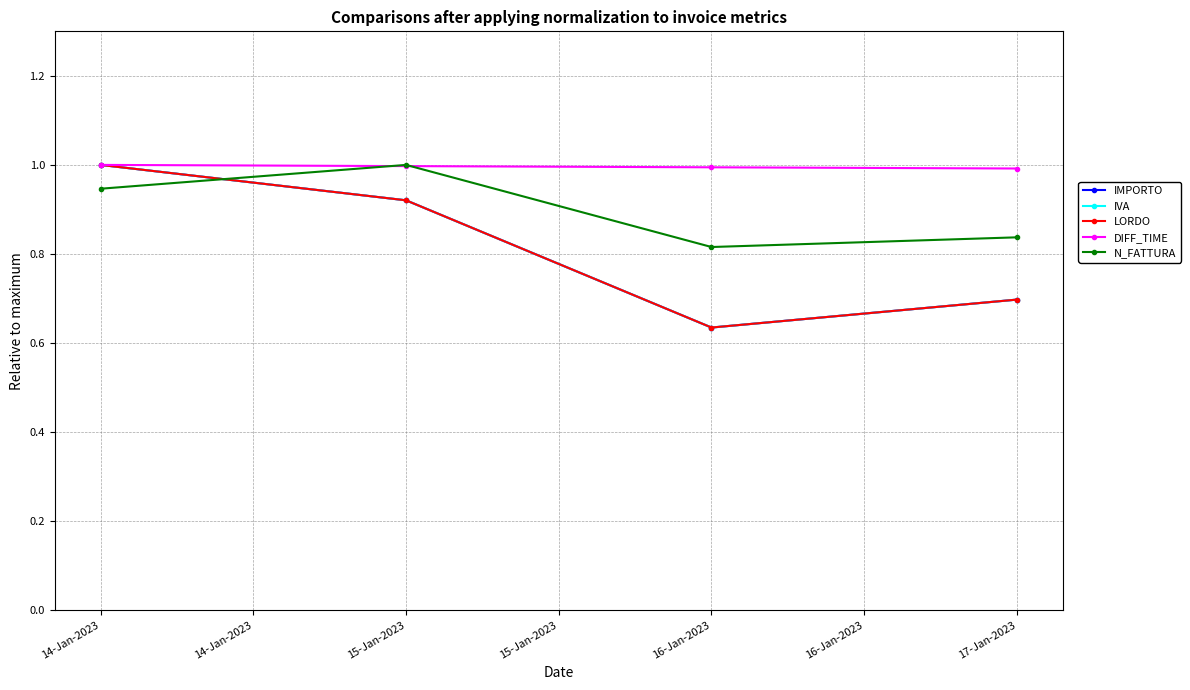

How many lines are shown in the chart?

5